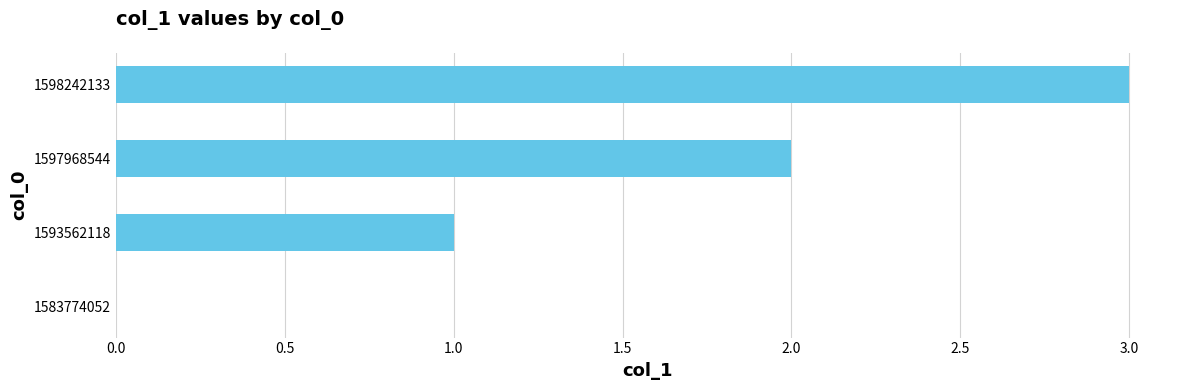

What is the sum of all values?

6